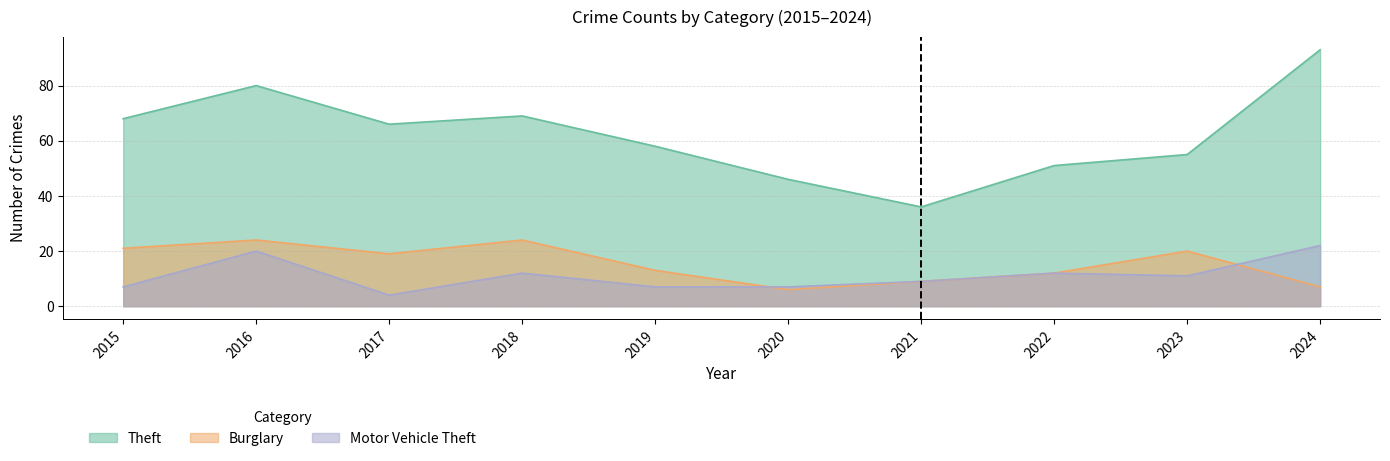

Reading right to left, transcribe all the data shown in this chart.

Theft: 2024=93	2023=55	2022=51	2021=36	2020=46	2019=58	2018=69	2017=66	2016=80	2015=68
Burglary: 2024=7	2023=20	2022=12	2021=9	2020=6	2019=13	2018=24	2017=19	2016=24	2015=21
Motor Vehicle Theft: 2024=22	2023=11	2022=12	2021=9	2020=7	2019=7	2018=12	2017=4	2016=20	2015=7